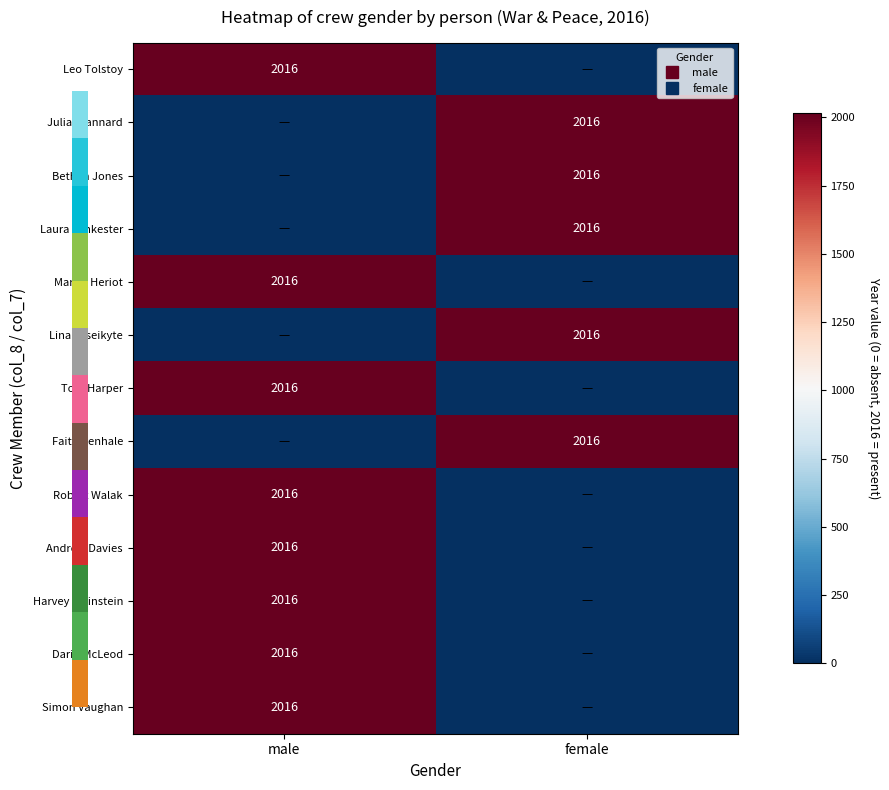

At which label is Harvey Weinstein closest to 1008?

male